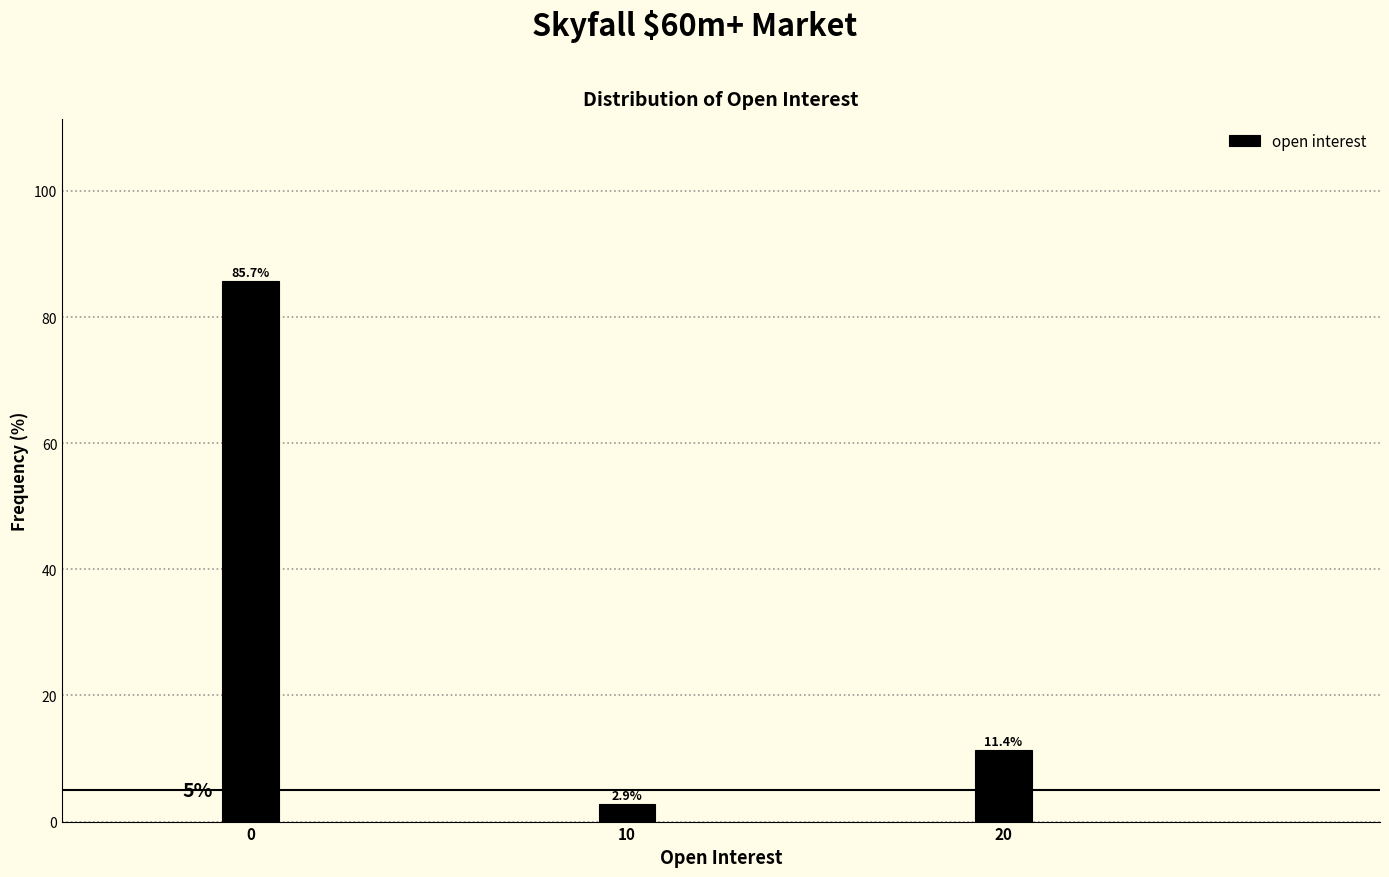

Reading left to right, what are all the values shown in this chart?

0=85.7	10=2.9	20=11.4